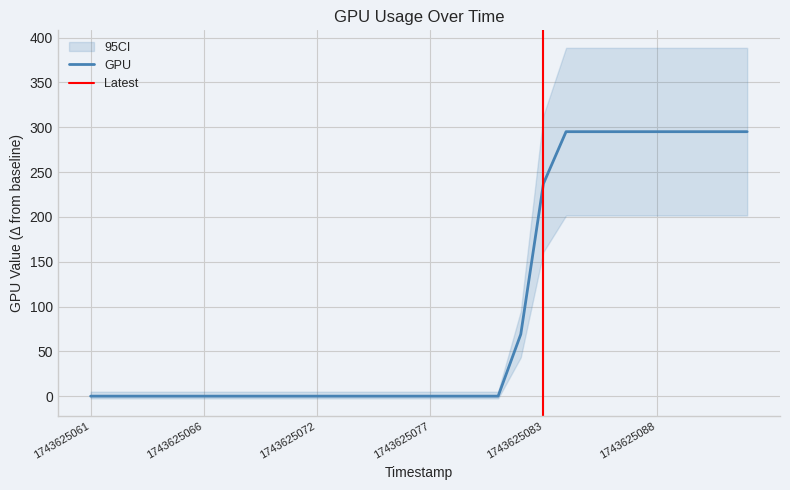

Reading left to right, extract all data points from this chart.

0	0	0	0	0	0	0	0	0	0	0	0	0	0	0	0	0	0	0	69	237	295	295	295	295	295	295	295	295	295